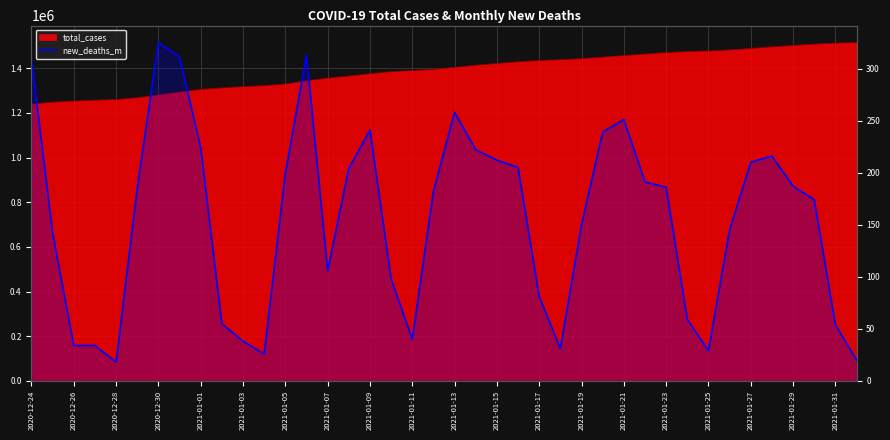

Is it true that the value at 35 is 287?

False